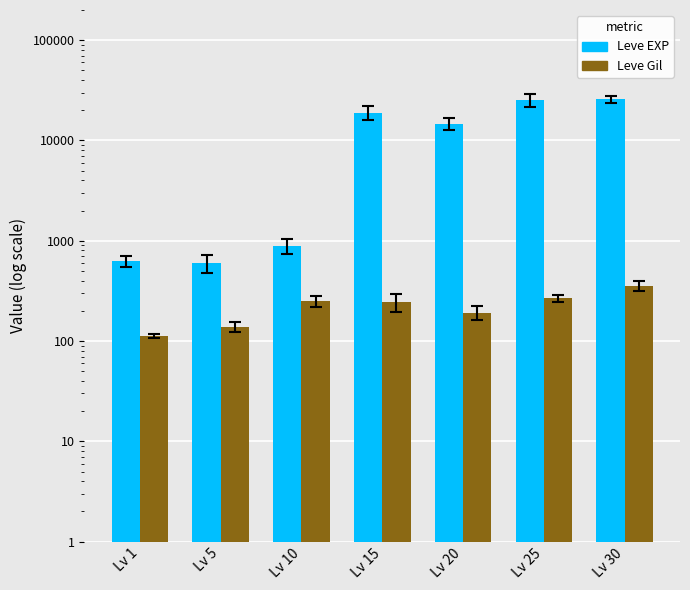

What is the sum of the Leve EXP values at Lv 15 and Lv 30?

44810